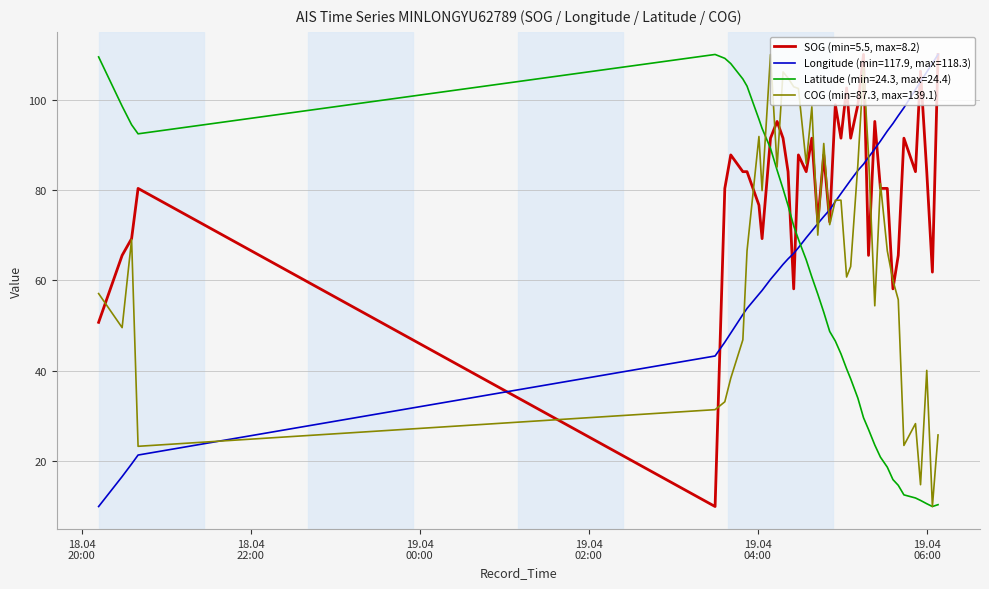

List the series in order of their overall mean, highest first.

SOG (min=5.5, max=8.2), Longitude (min=117.9, max=118.3), COG (min=87.3, max=139.1), Latitude (min=24.3, max=24.4)